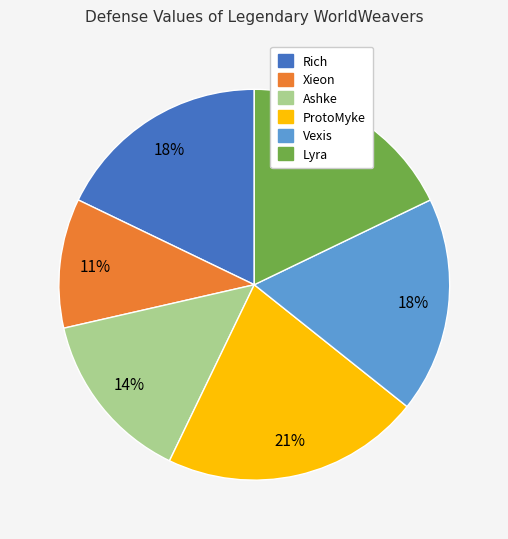

To the nearest percent, what is the average slice percentage?

17%